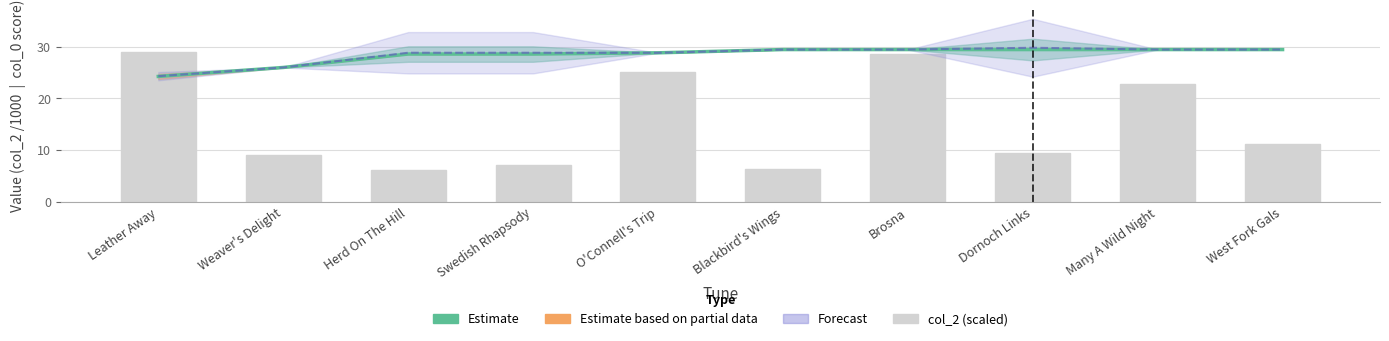

The chart shows a value of 16.7 at Dornoch Links. True or false?

False